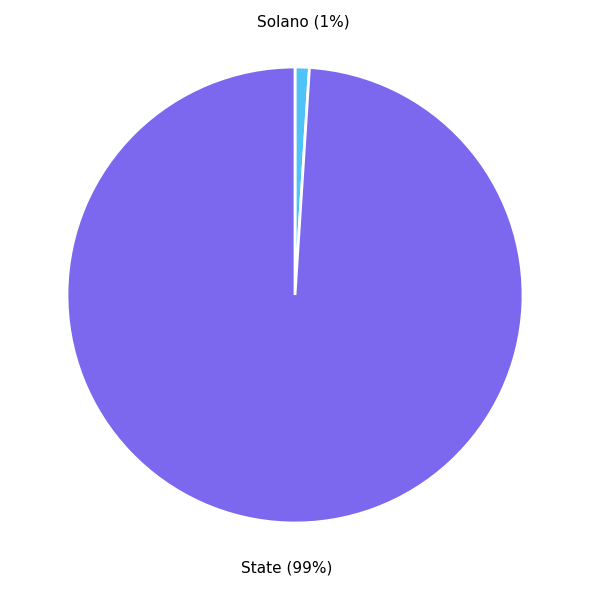

Is there a majority slice in this chart?

Yes